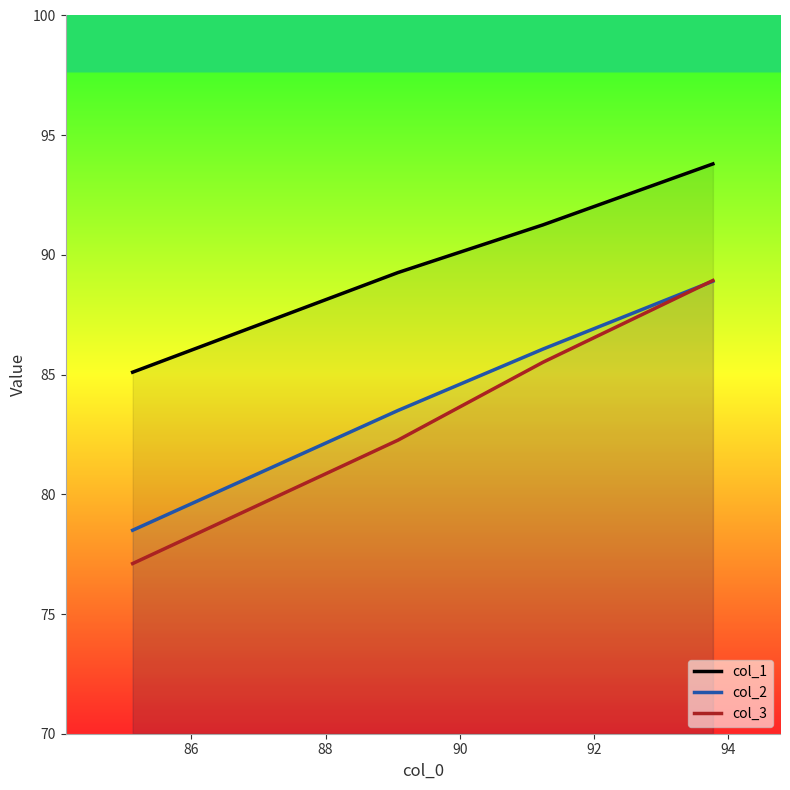

After their last crossing, which series has the higher values: col_2 or col_3?

col_3